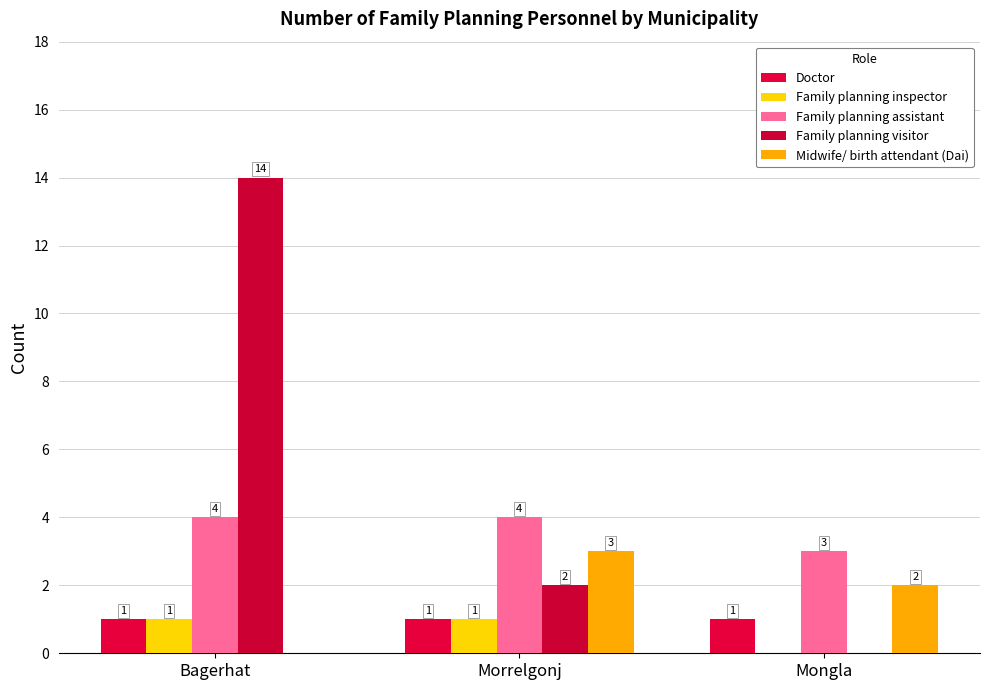

What are all the series names shown in the legend?

Doctor, Family planning inspector, Family planning assistant, Family planning visitor, Midwife/ birth attendant (Dai)